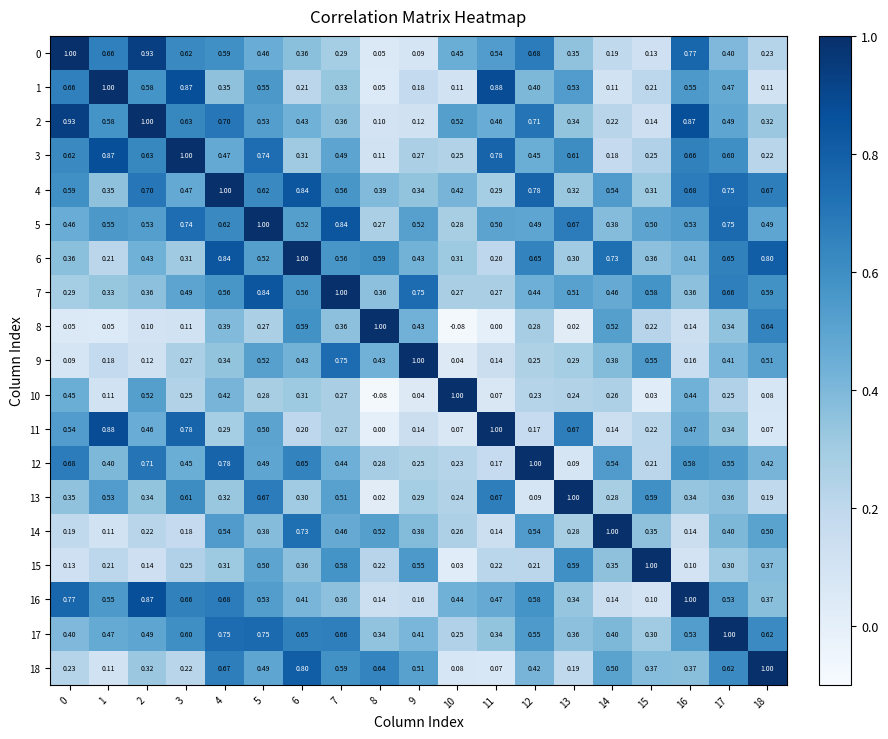

Which series changed the most between 5 and 18?

3